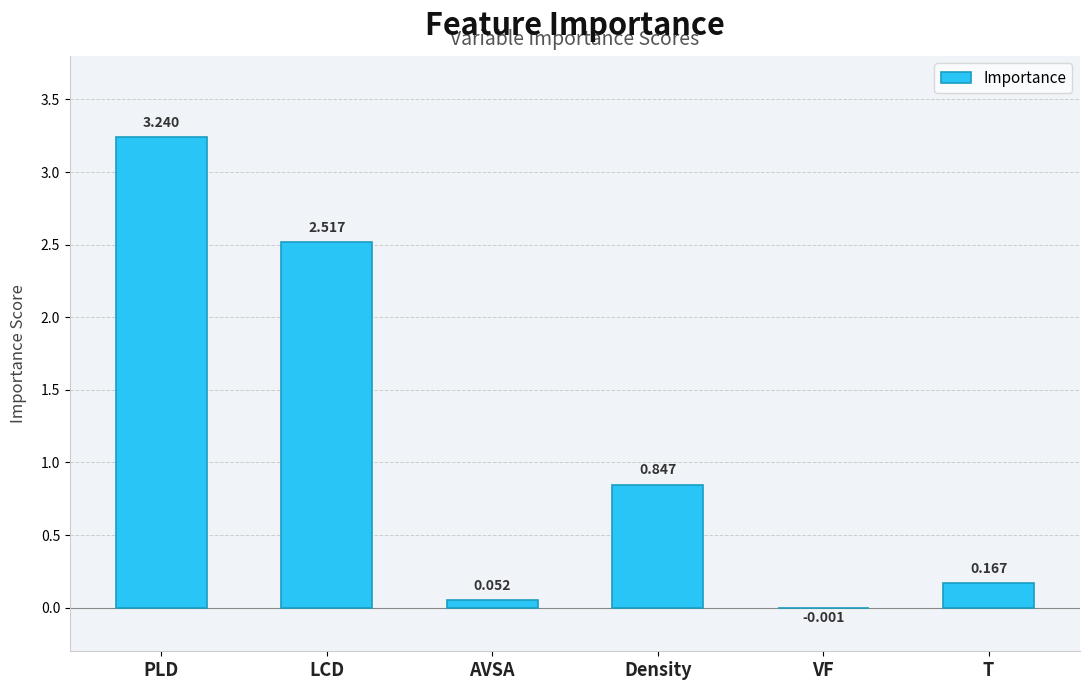

At which label does the data first exceed 0?

PLD